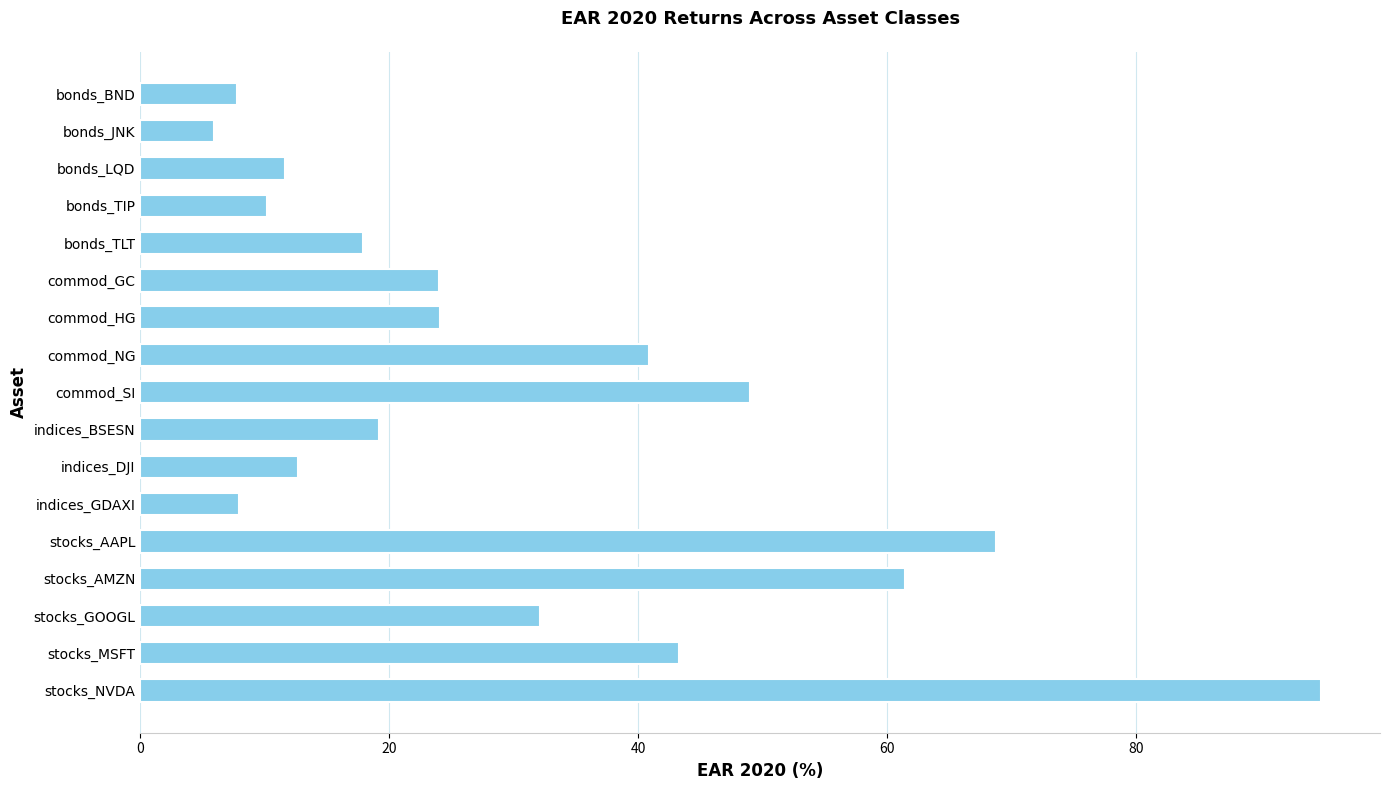

The chart shows a value of 24.0 at commod_GC. True or false?

True